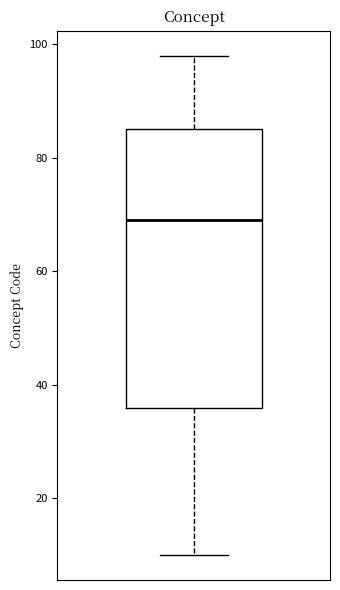

Where is the upper edge of the box on the y-axis? The values are not printed on the chart, so give them approximately, as read against the axis.

86